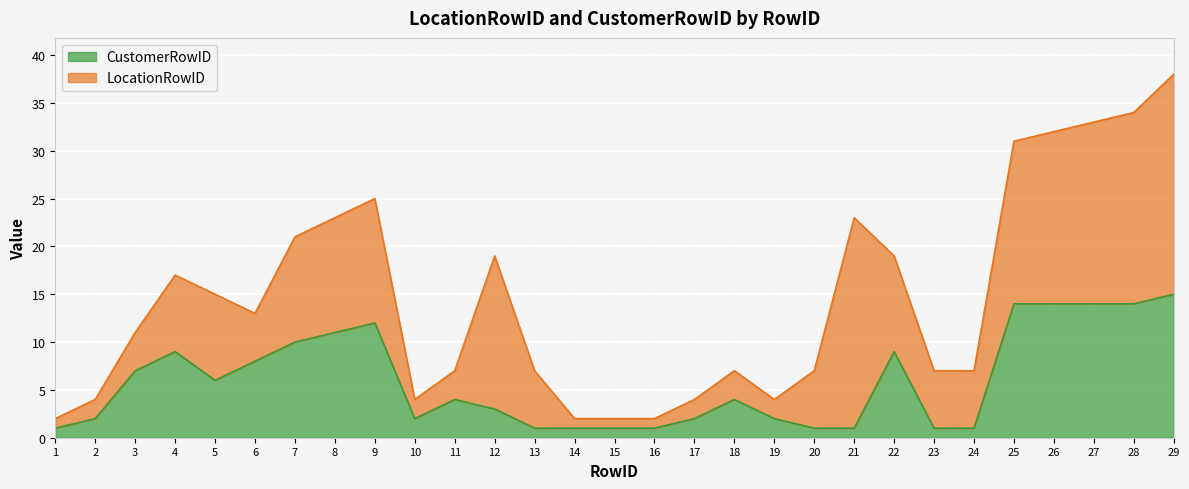

What is the change in value from 2 to 12?

+1